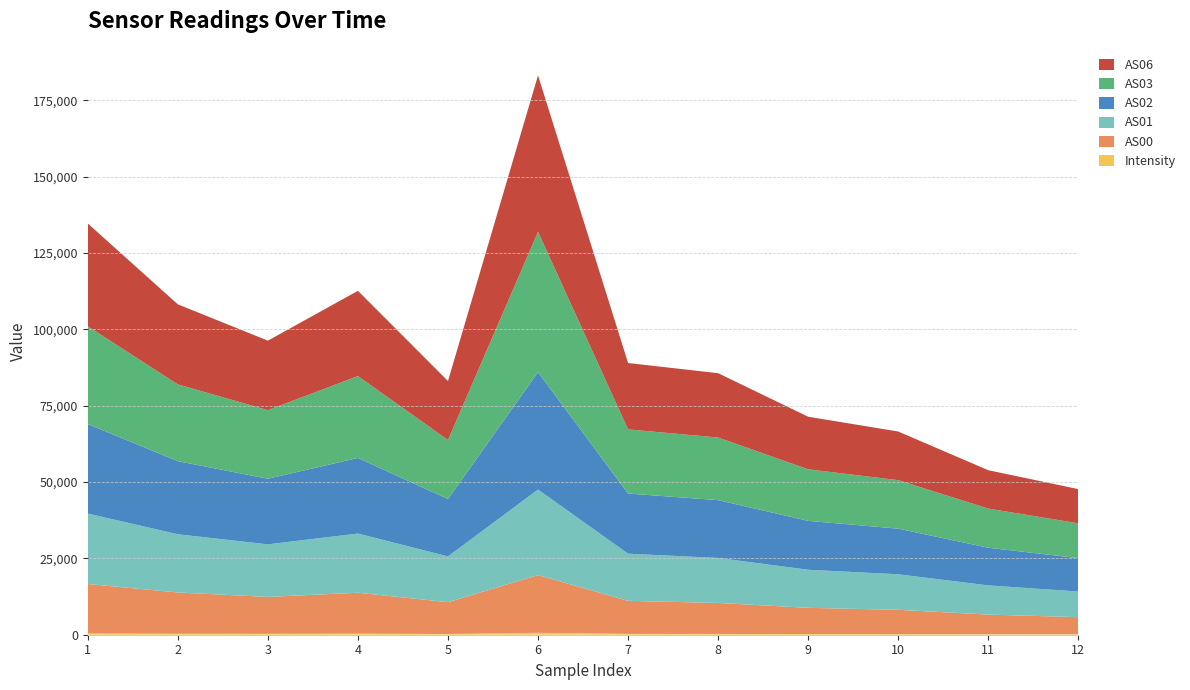

Reading left to right, what are all the values shown in this chart?

Intensity: 403.5	320.2	291.3	355.5	239.1	623.1	274.2	256.6	215.5	199.3	161.7	145.2
AS00: 16199.0	13515.0	12081.0	13395.0	10415.0	18895.0	10819.0	10147.0	8589.0	7953.0	6427.0	5602.0
AS01: 23070.0	19055.0	17215.0	19375.0	14985.0	28009.0	15433.0	14734.0	12460.0	11637.0	9571.0	8396.0
AS02: 29291.0	23917.0	21481.0	24744.0	18786.0	38415.0	19694.0	18918.0	16015.0	14932.0	12314.0	10928.0
AS03: 32009.0	25146.0	22450.0	26806.0	19318.0	45965.0	21004.0	20504.0	16873.0	15878.0	12829.0	11396.0
AS06: 33657.0	26203.0	22748.0	27905.0	19305.0	51190.0	21722.0	21056.0	17209.0	15920.0	12549.0	11197.0